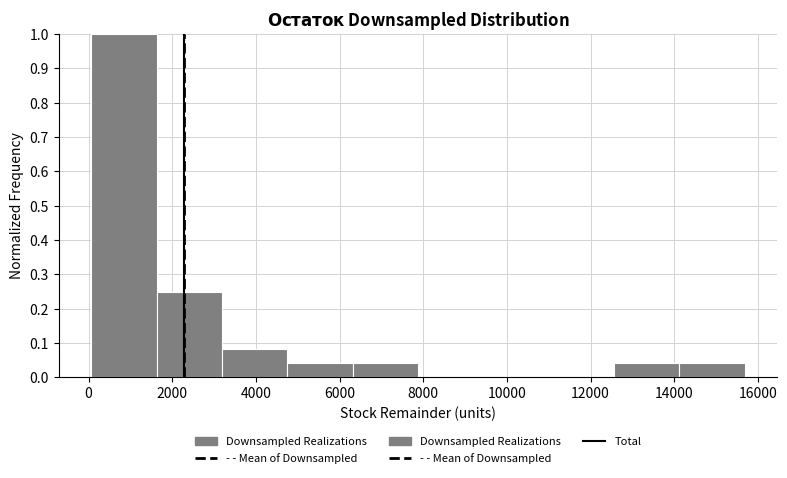

Reading left to right, transcribe this chart: for each bar, give the range it covers on the x-axis and its height. Neither the bar edges nor the heights are printed on the chart, so give them approximately, as read against the axes.

0 to 1600: 1.00
1600 to 3200: 0.25
3200 to 4800: 0.08
4800 to 6400: 0.04
6400 to 7800: 0.04
7800 to 9400: 0
9400 to 11000: 0
11000 to 12600: 0
12600 to 14200: 0.04
14200 to 15600: 0.04